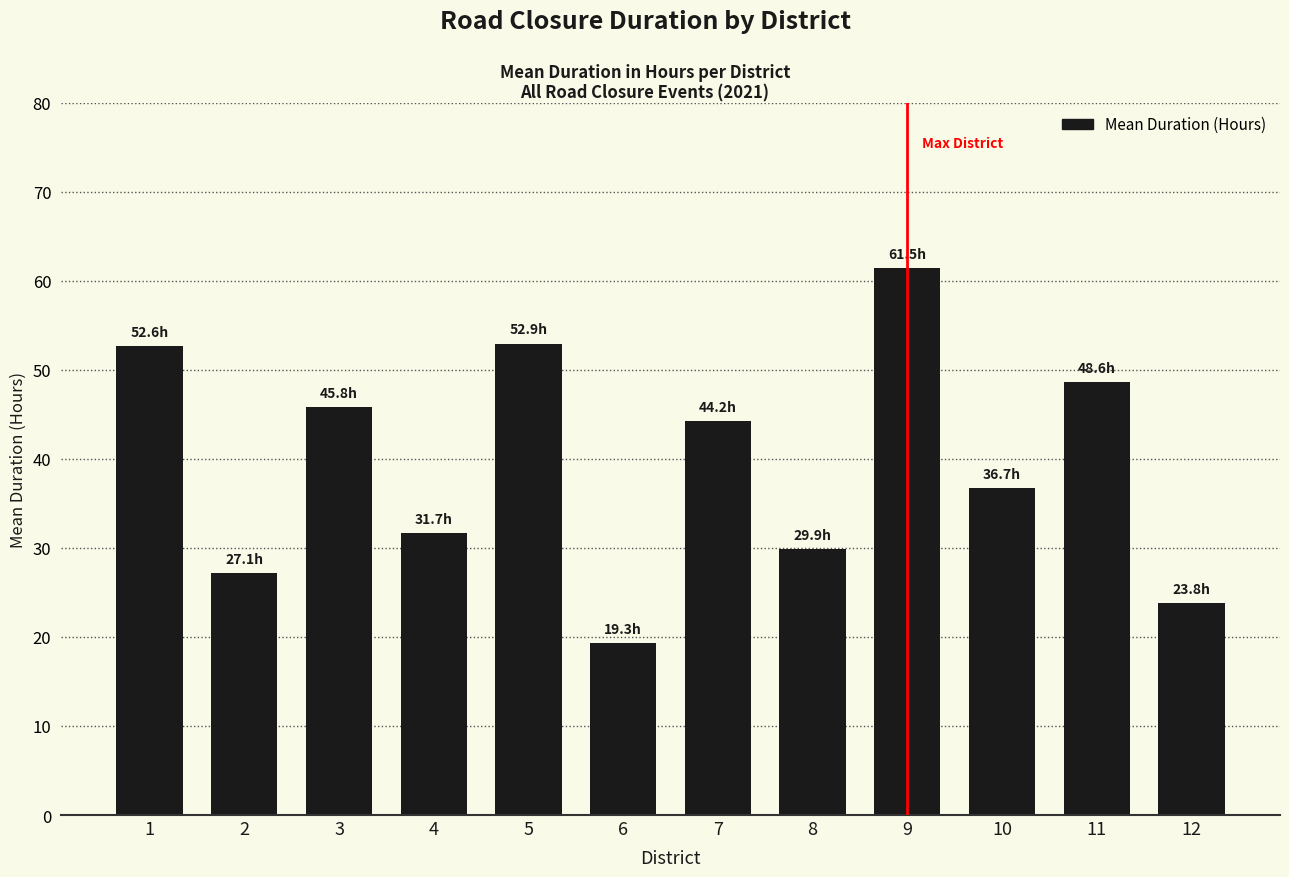

What is the difference between the values at 12 and 4?

7.9